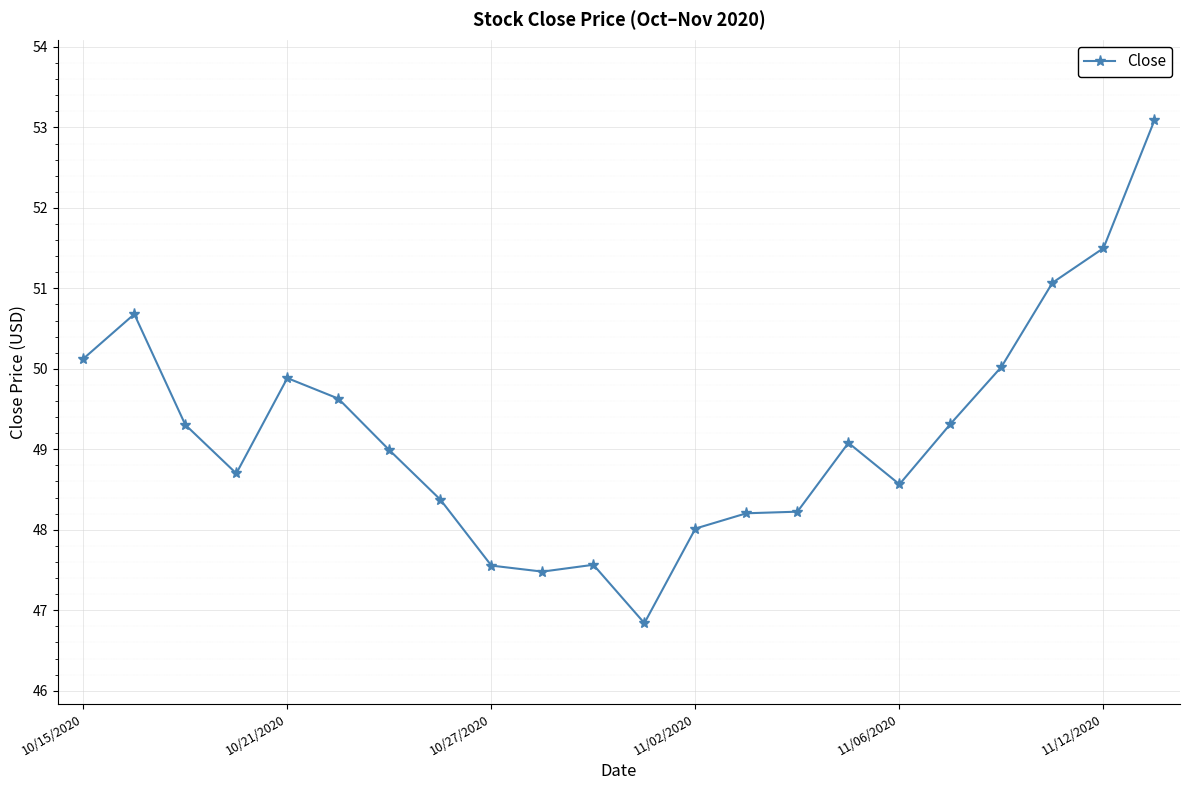

True or false: the data has more than 0 interior local peaks.

True